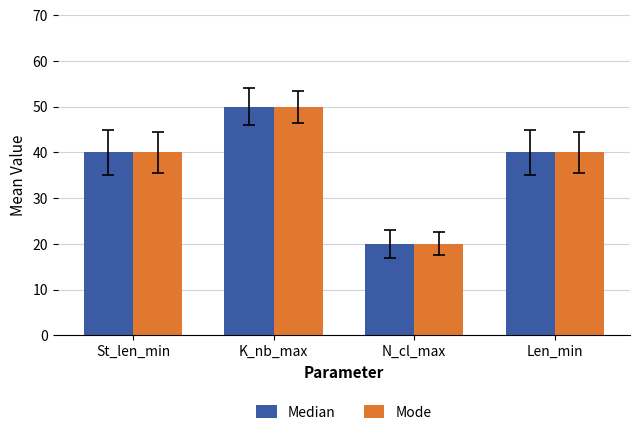

What position from the left is St_len_min?

1